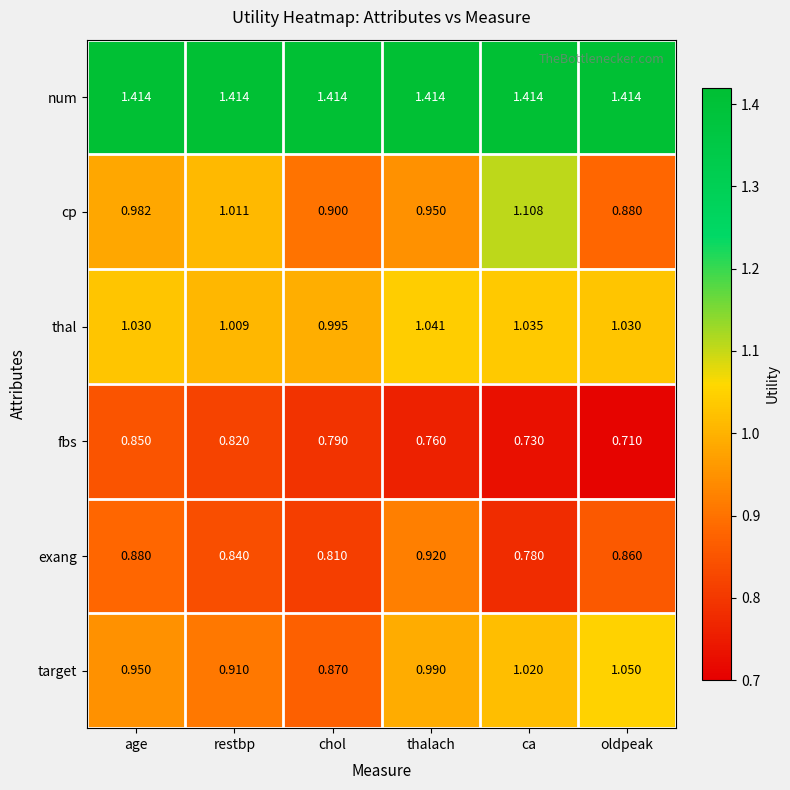

Rank the categories by exang value from lowest to highest.

ca, chol, restbp, oldpeak, age, thalach